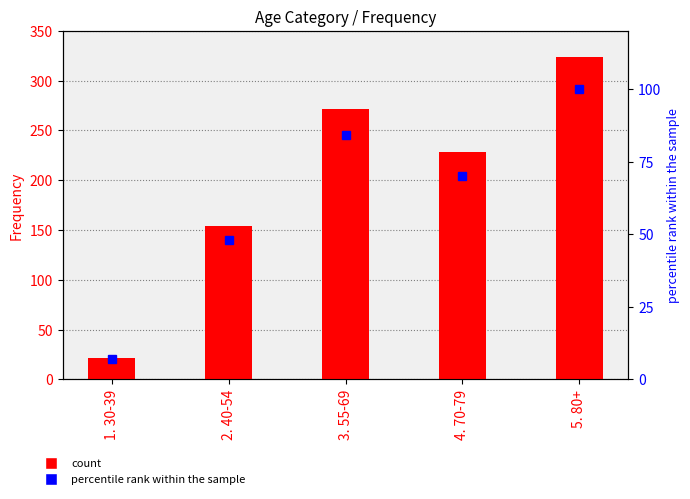

At how many categories does at least one series exceed 321?

1